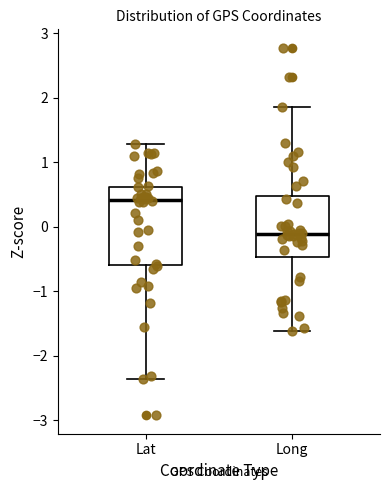

Reading left to right, read every box against the y-axis: the position of its median line, the range the box covers, and the ends of its whiskers. The values are not printed on the chart, so give them approximately, as read against the axis.

Lat: median 0.4, box -0.6 to 0.6, whiskers -2.4 to 1.3
Long: median -0.1, box -0.5 to 0.5, whiskers -1.6 to 1.9